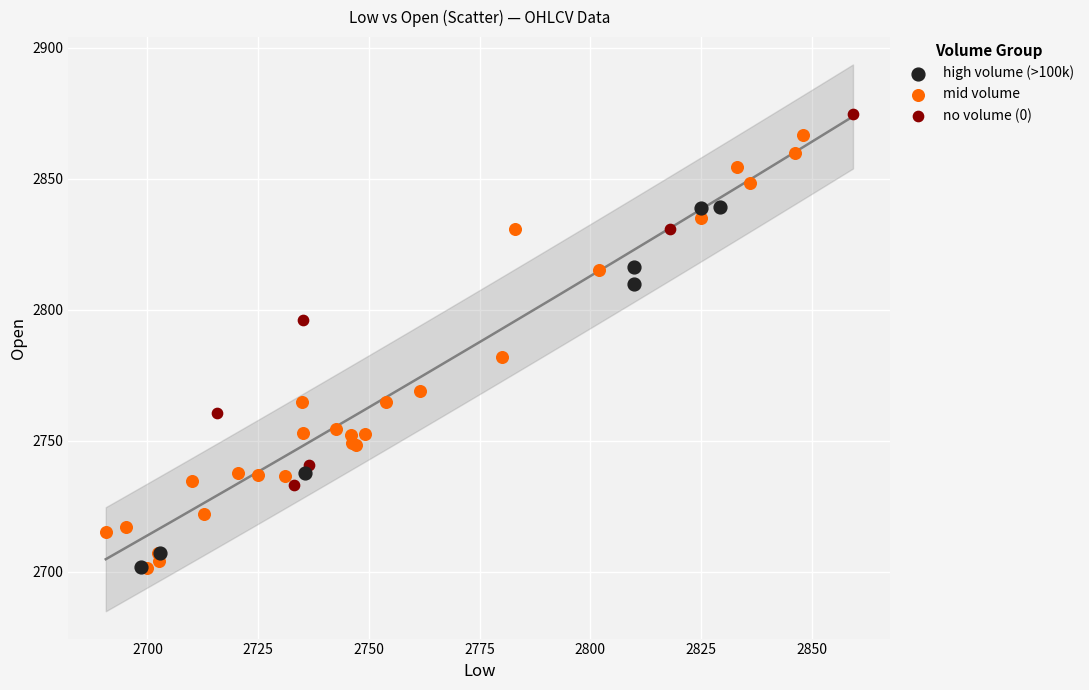

Which series has the largest Y range (max minus min)?

mid volume